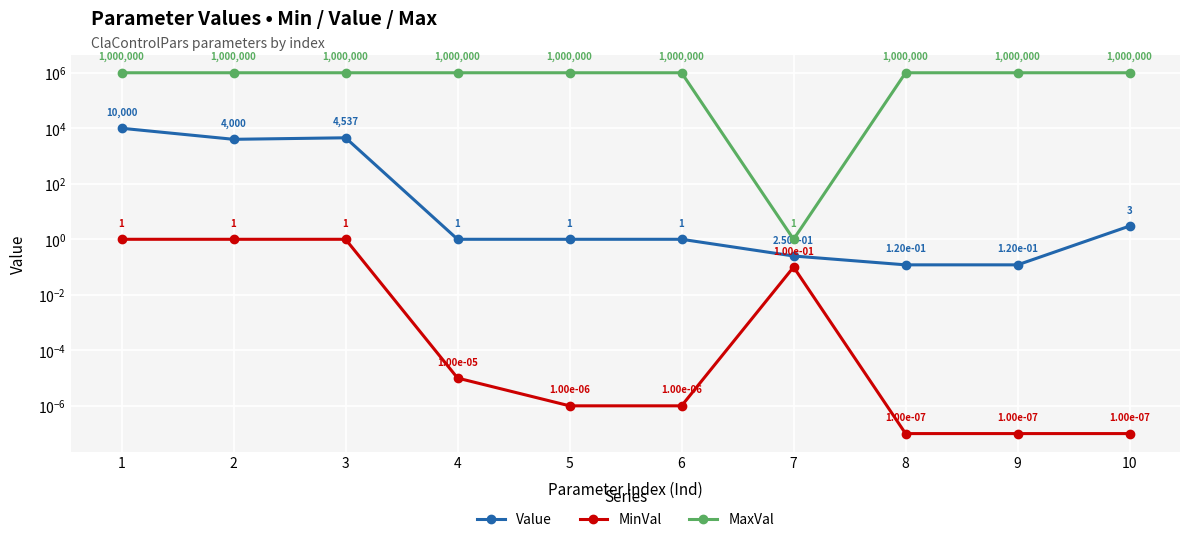

The Value series shows 17440.5 at 1. True or false?

False